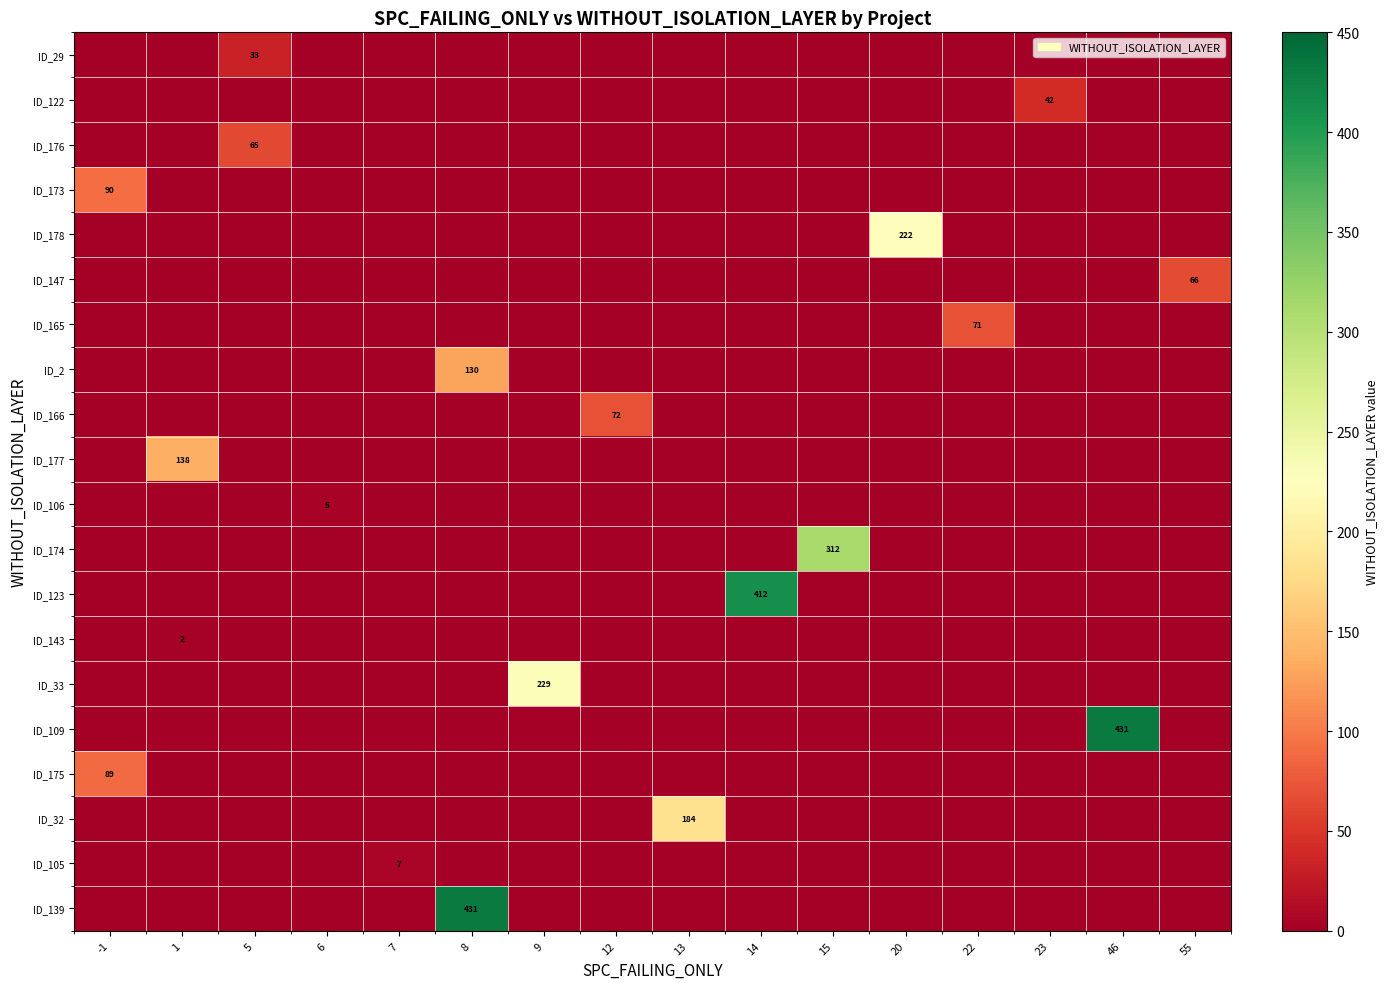

How many positive values does the ID_176 series have?

1